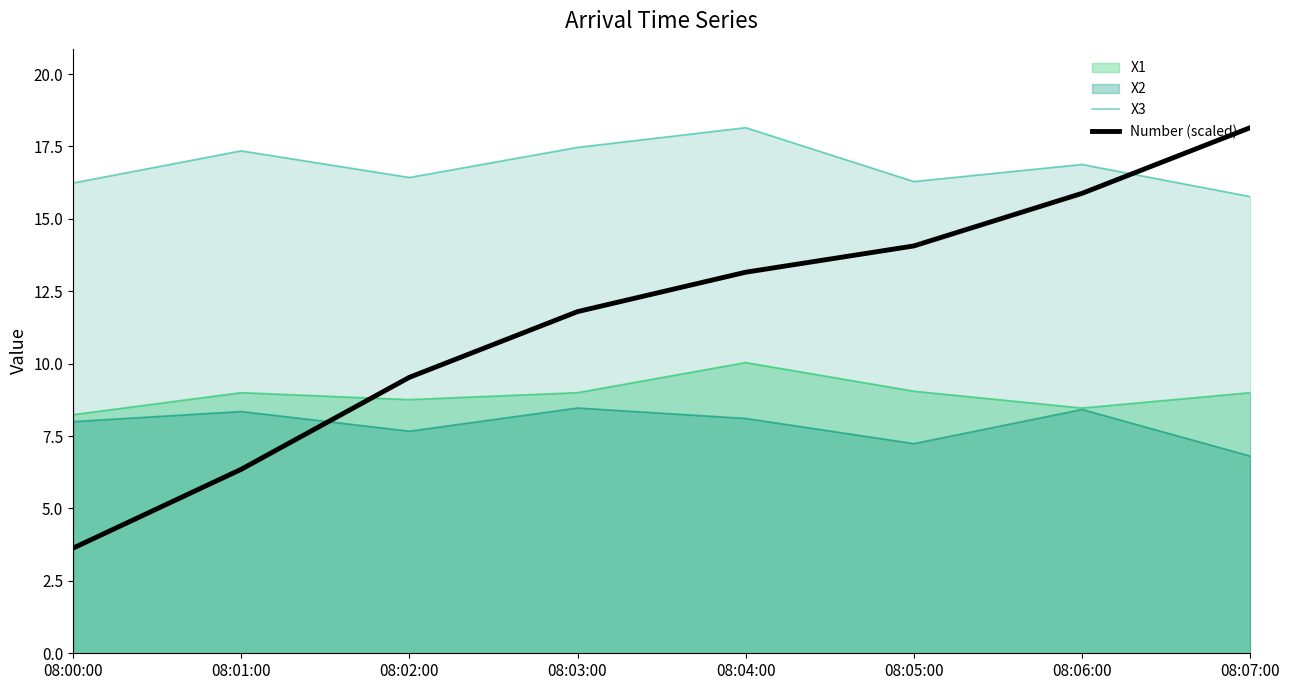

Does the chart have visible grid lines?

No